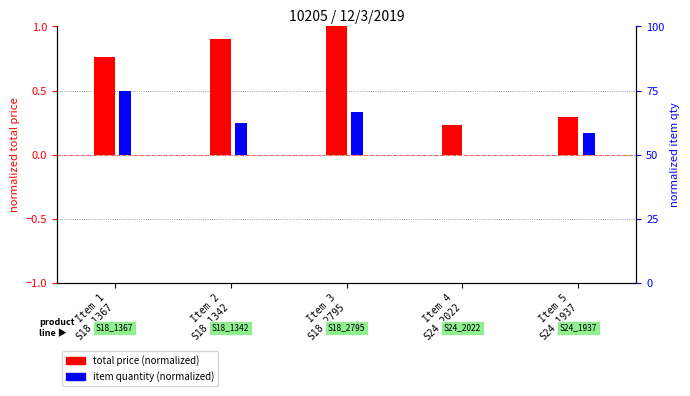

Reading left to right, extract all data points from this chart.

total price (normalized): Item 1
S18_1367=0.8	Item 2
S18_1342=0.9	Item 3
S18_2795=1.0	Item 4
S24_2022=0.2	Item 5
S24_1937=0.3
item quantity (normalized): Item 1
S18_1367=0.5	Item 2
S18_1342=0.2	Item 3
S18_2795=0.3	Item 4
S24_2022=0.0	Item 5
S24_1937=0.2